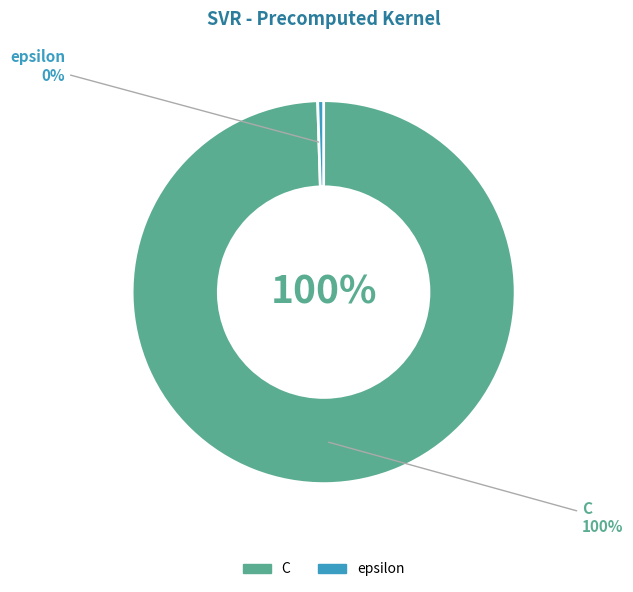

Does any single category account for the majority?

Yes